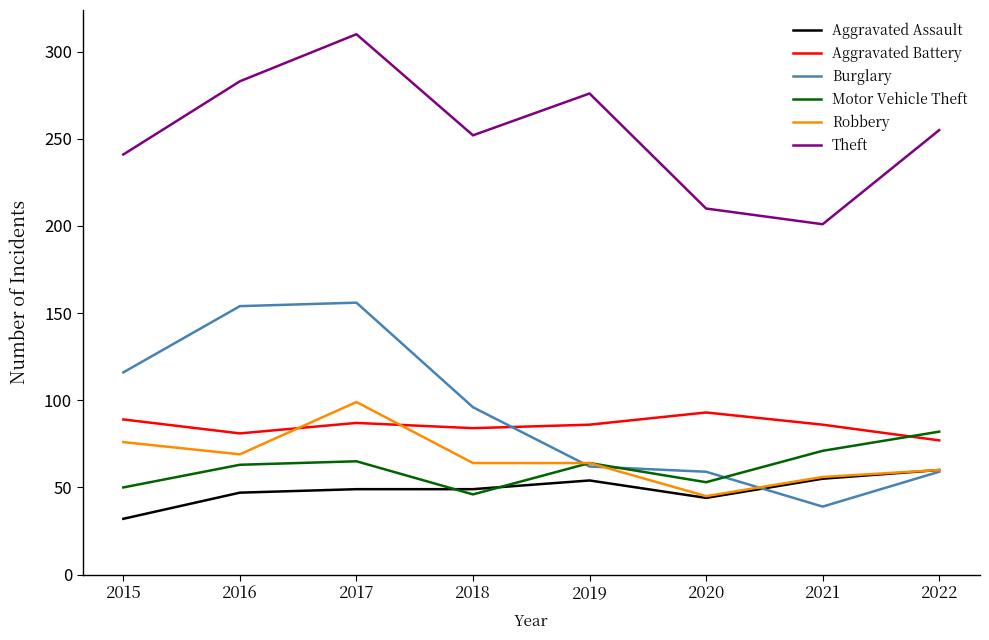

What is the average value of the Aggravated Battery series?

85